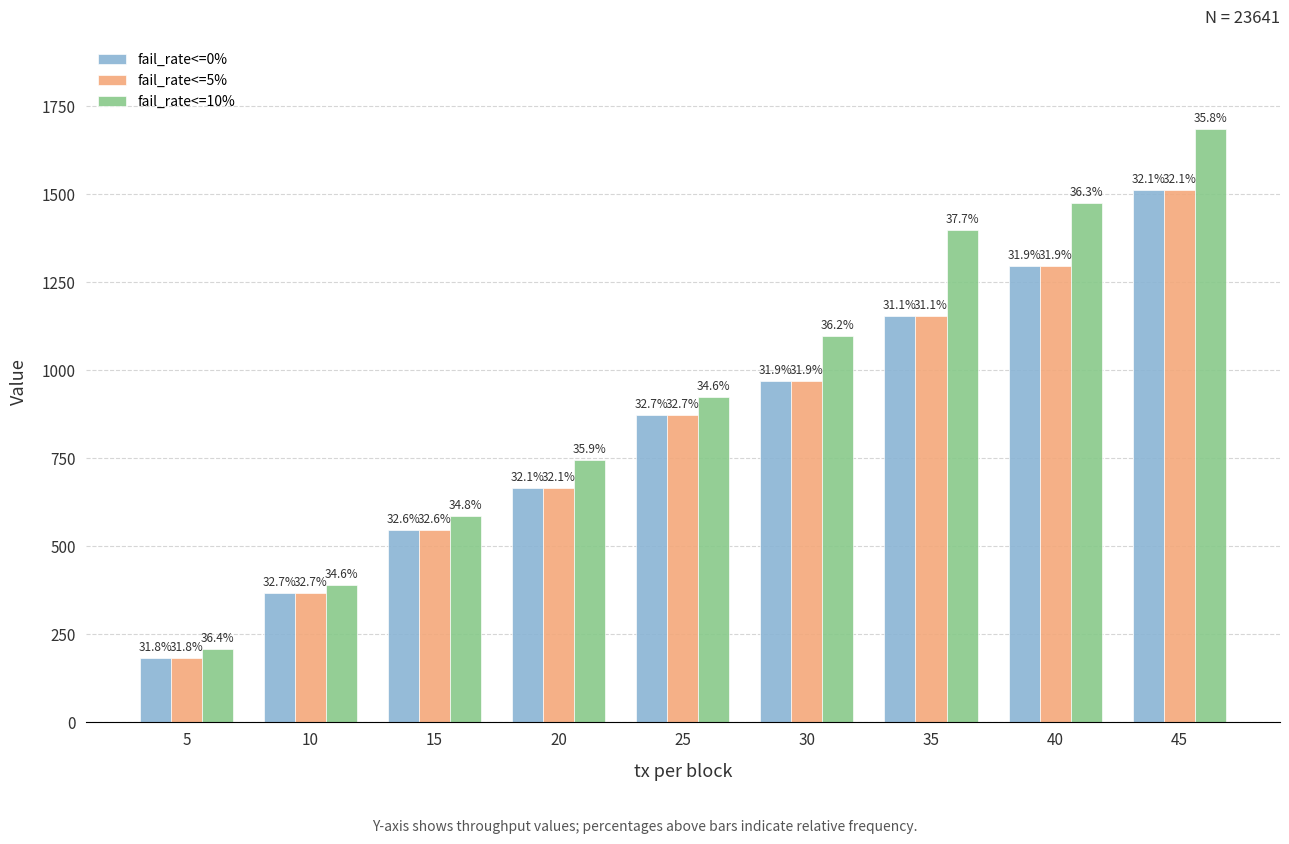

Reading left to right, what are all the values shown in this chart?

fail_rate<=0%: 5=182	10=367	15=547	20=665	25=874	30=969	35=1155	40=1296	45=1512
fail_rate<=5%: 5=182	10=367	15=547	20=665	25=874	30=969	35=1155	40=1296	45=1512
fail_rate<=10%: 5=208	10=389	15=585	20=744	25=924	30=1098	35=1399	40=1476	45=1684